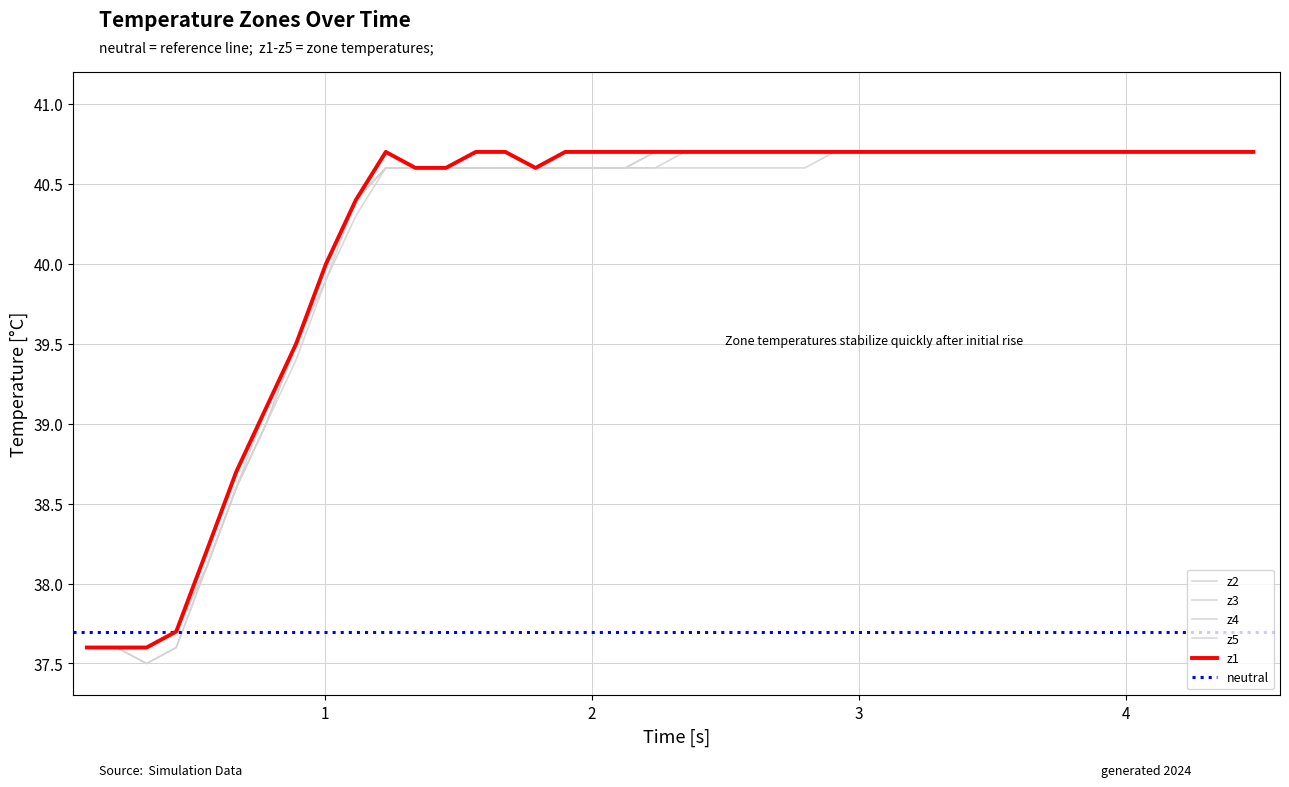

True or false: z3 has more than 2 interior local peaks.

False